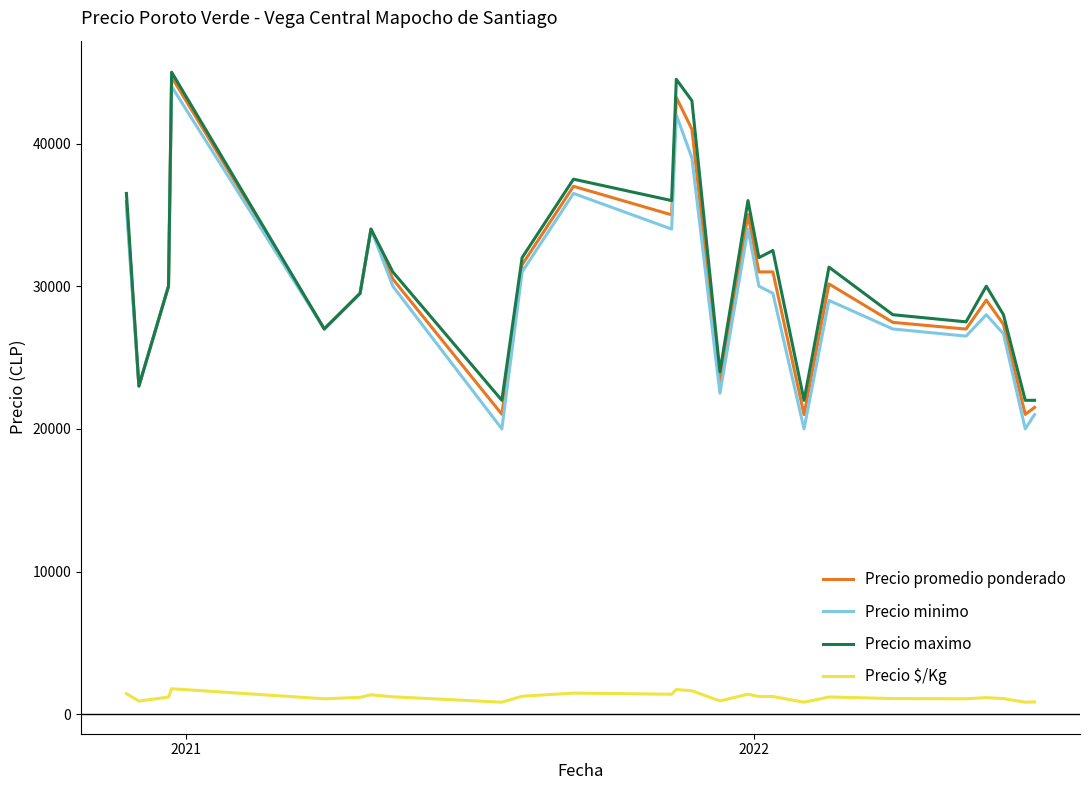

Which series has the largest range (max minus min)?

Precio minimo